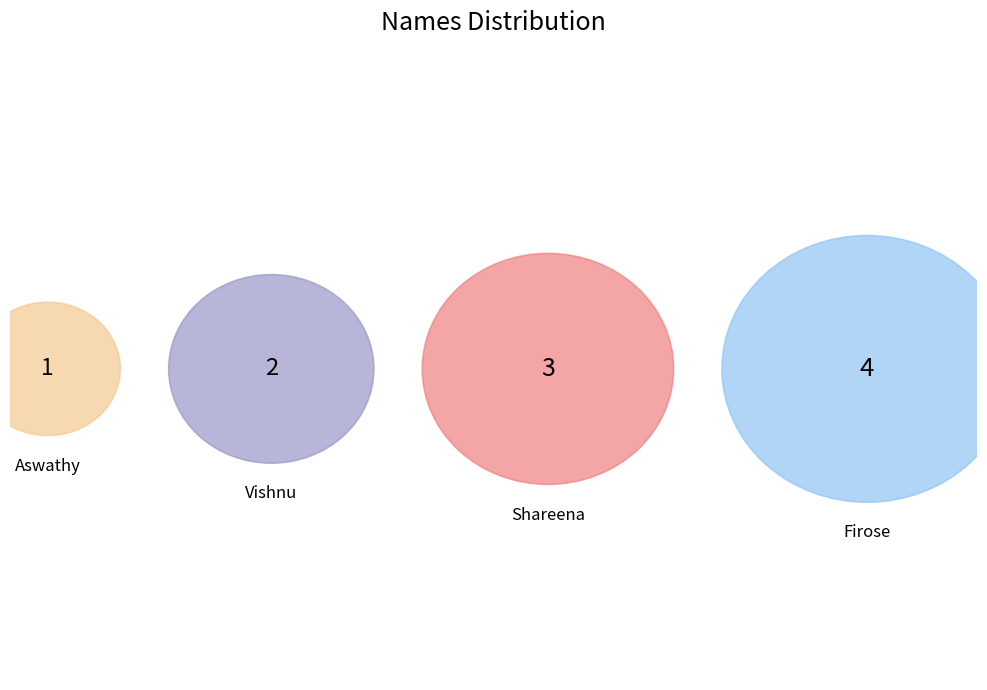

Which category has the smallest portion of the pie?

Aswathy